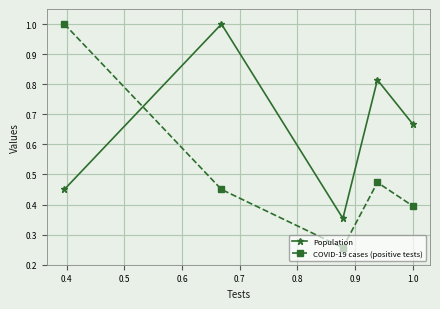

True or false: COVID-19 cases (positive tests) and Population cross at least once.

True